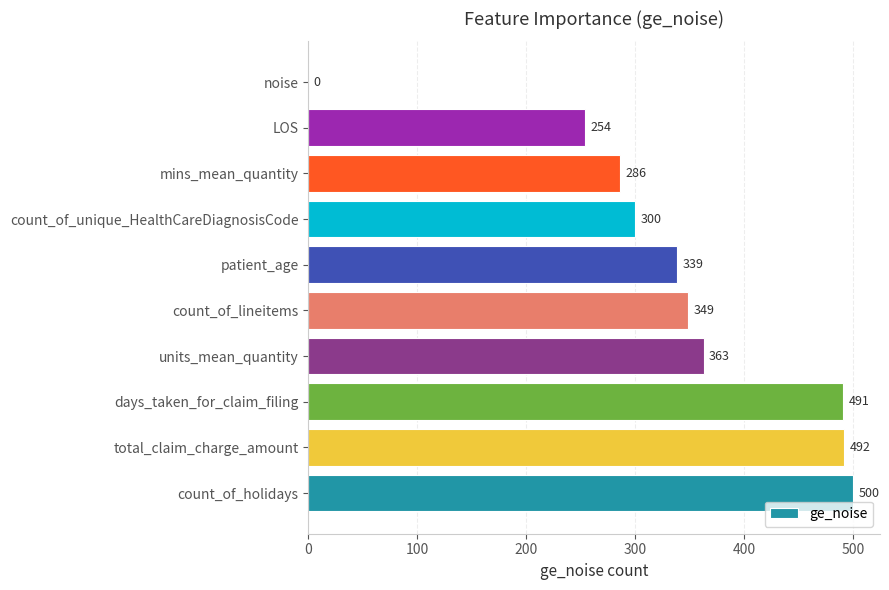

What is the average value?

337